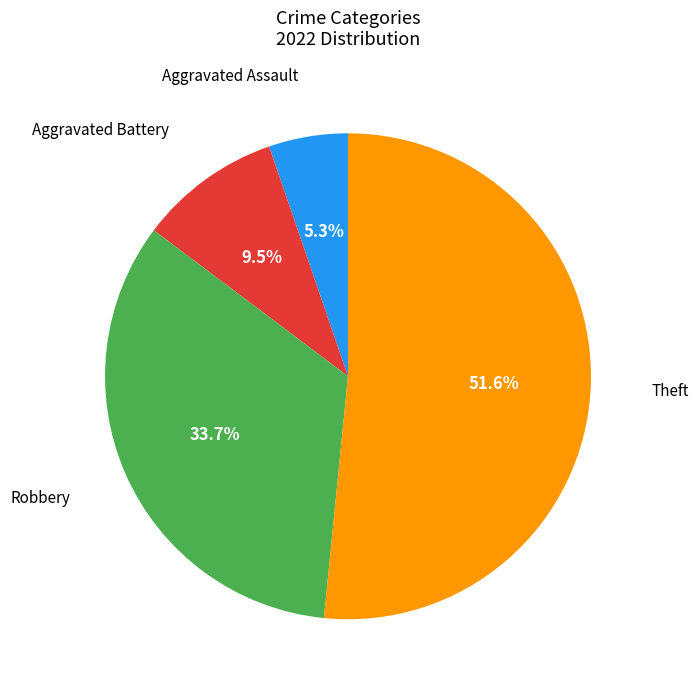

Is there a majority slice in this chart?

Yes